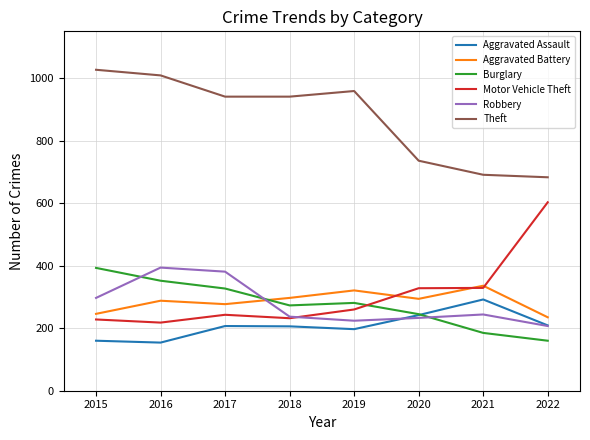

The value of Burglary at 2017 is 327. True or false?

True